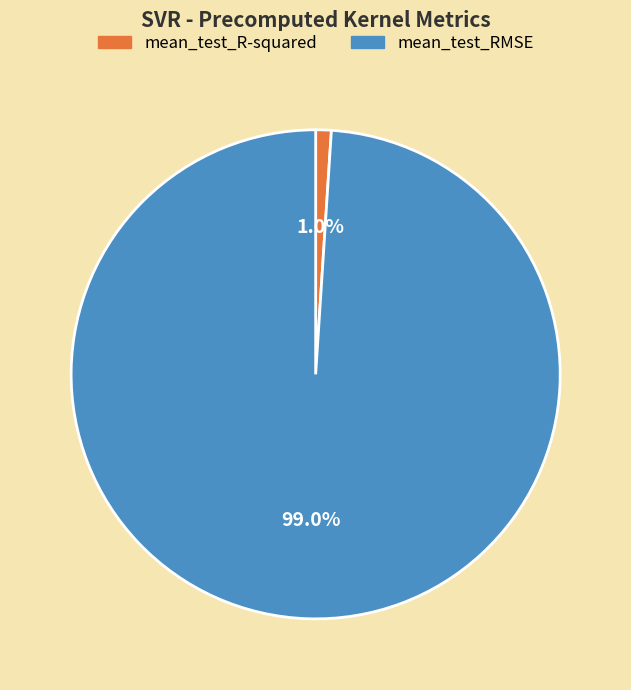

Is mean_test_RMSE the majority of the pie?

Yes